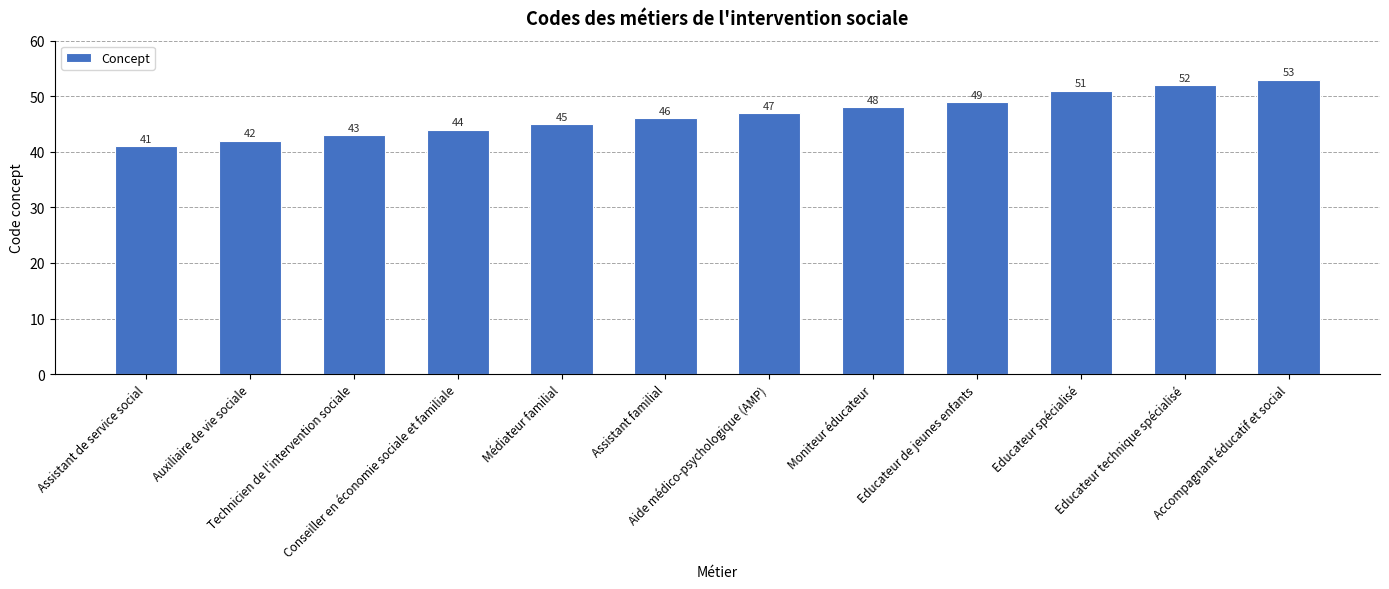

List the labels in order of value, smallest first.

Assistant de service social, Auxiliaire de vie sociale, Technicien de l'intervention sociale, Conseiller en économie sociale et familiale, Médiateur familial, Assistant familial, Aide médico-psychologique (AMP), Moniteur éducateur, Educateur de jeunes enfants, Educateur spécialisé, Educateur technique spécialisé, Accompagnant éducatif et social